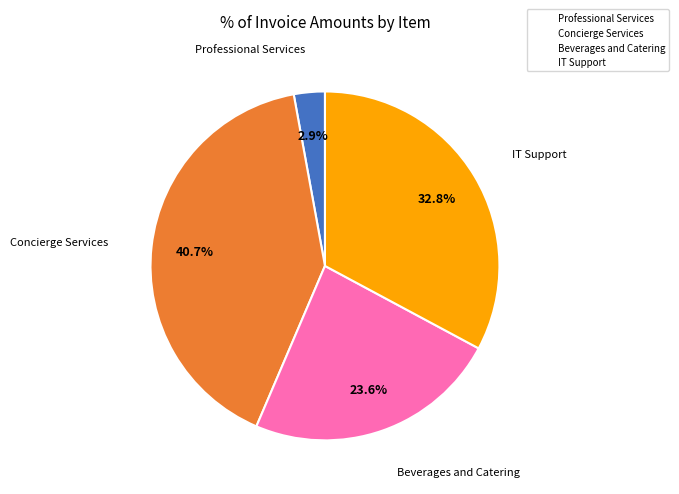

Is there any slice that represents more than half of the pie?

No